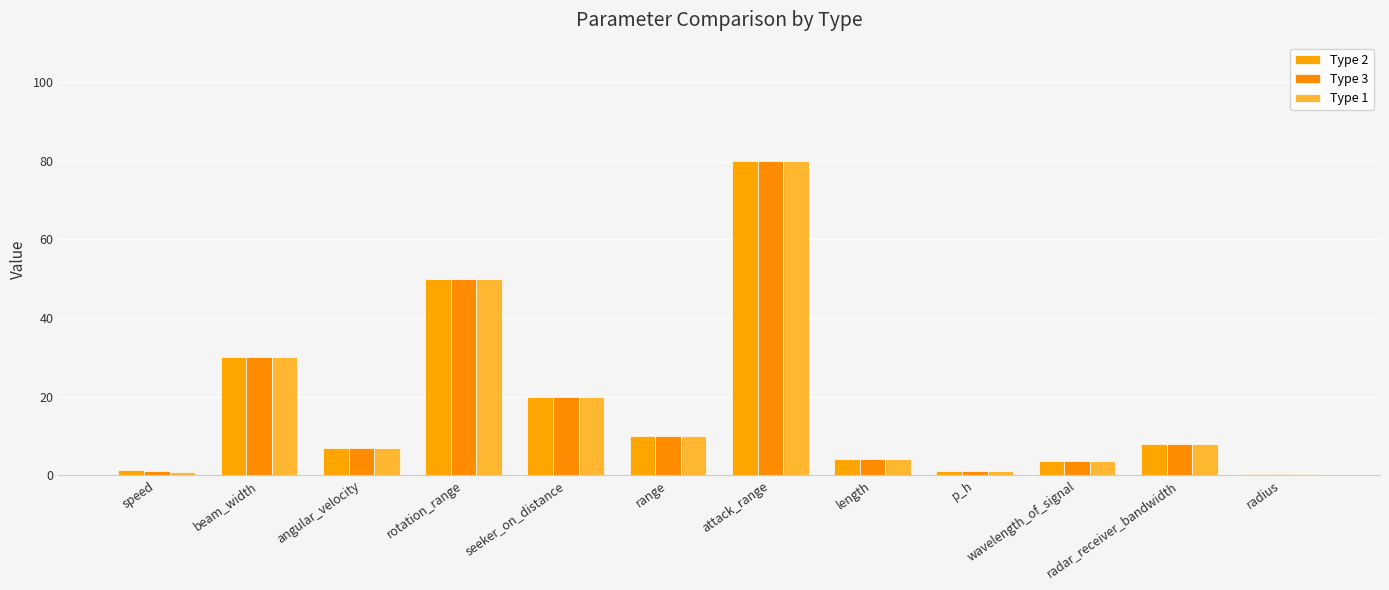

How many series are shown in this chart?

3